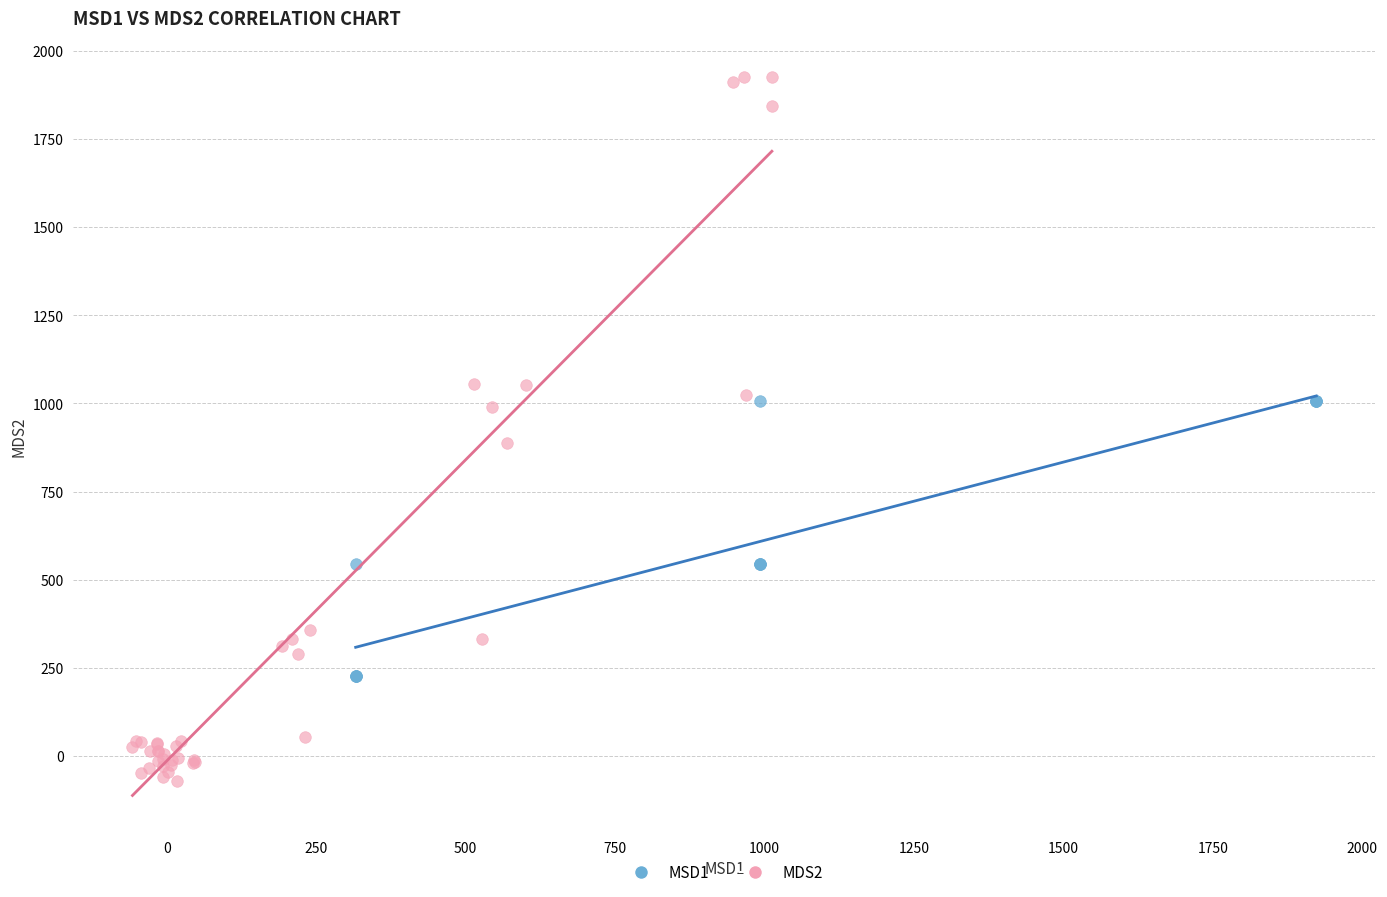

What are all the series names shown in the legend?

MSD1, MDS2